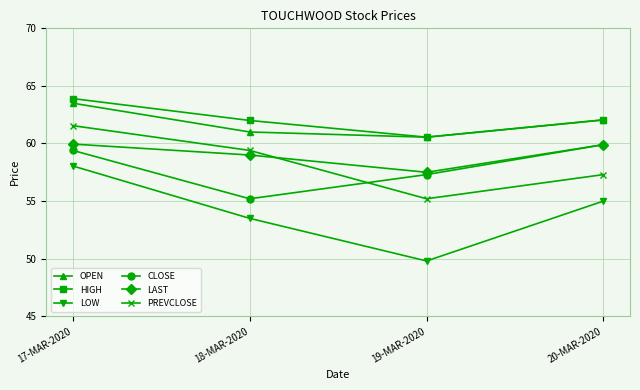

Which series has the widest spread of values?

LOW